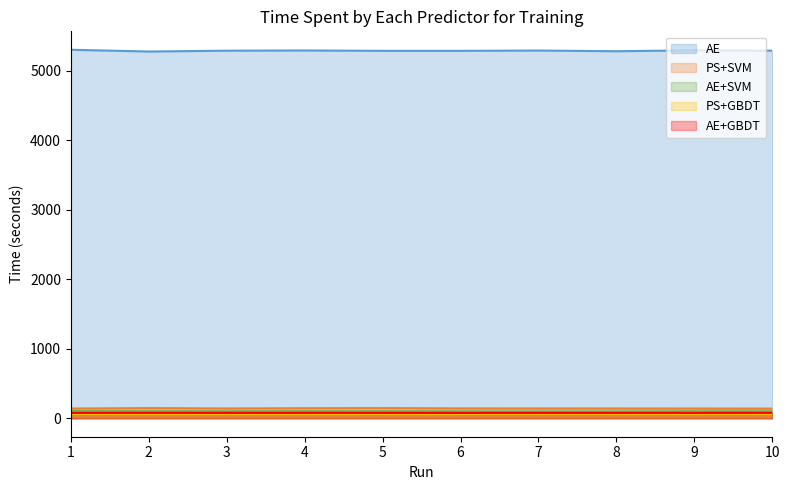

The value of AE+GBDT at 6 is 76.7. True or false?

True